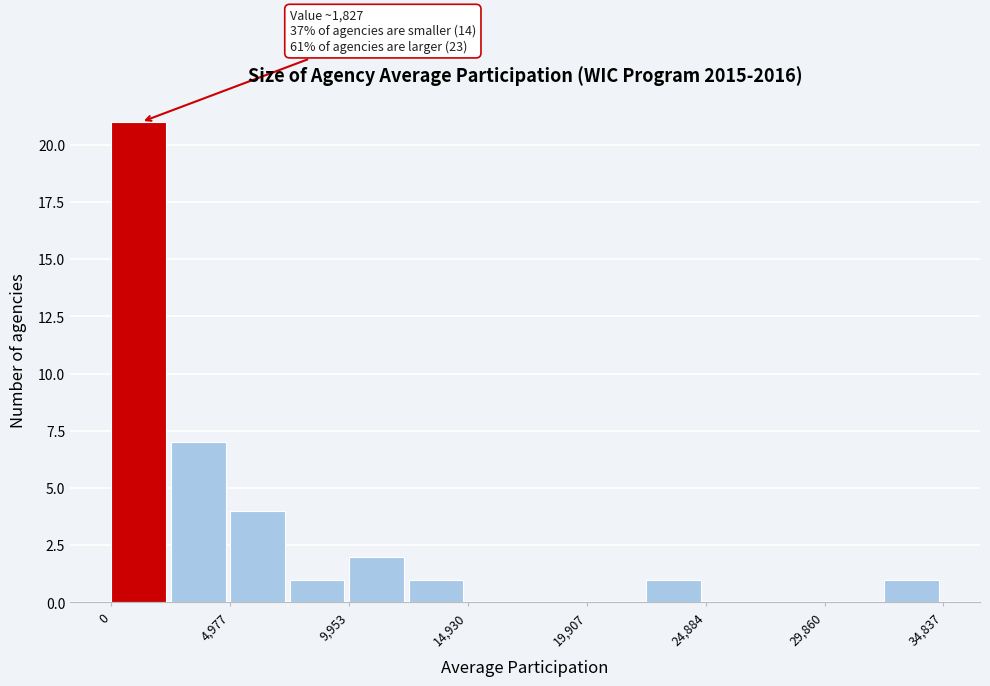

Over which range of the x-axis is the bar tallest?

0 to 2500